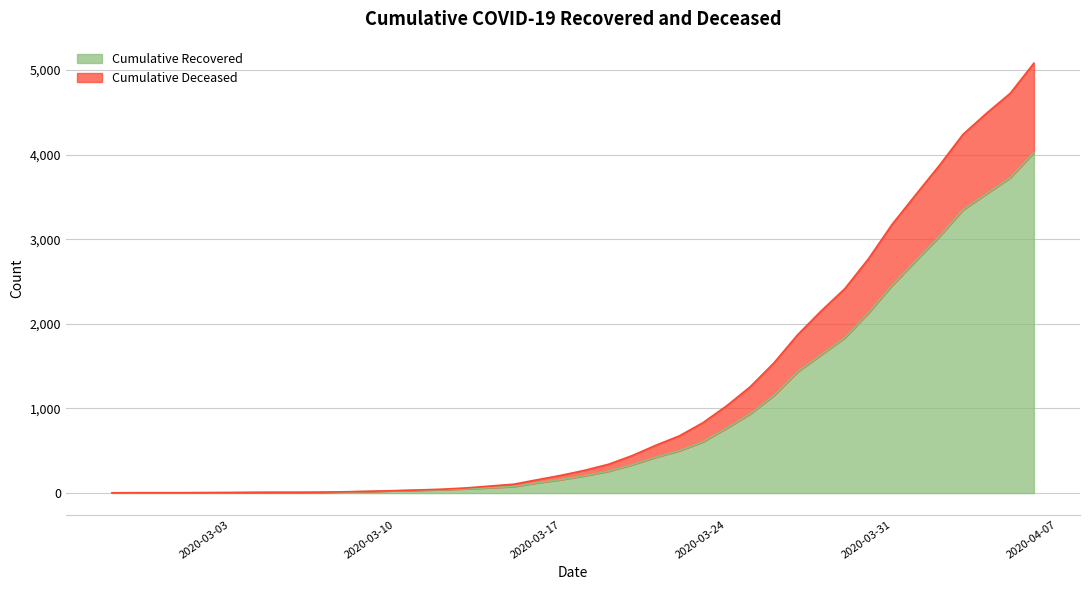

What is the smallest value displayed?

3